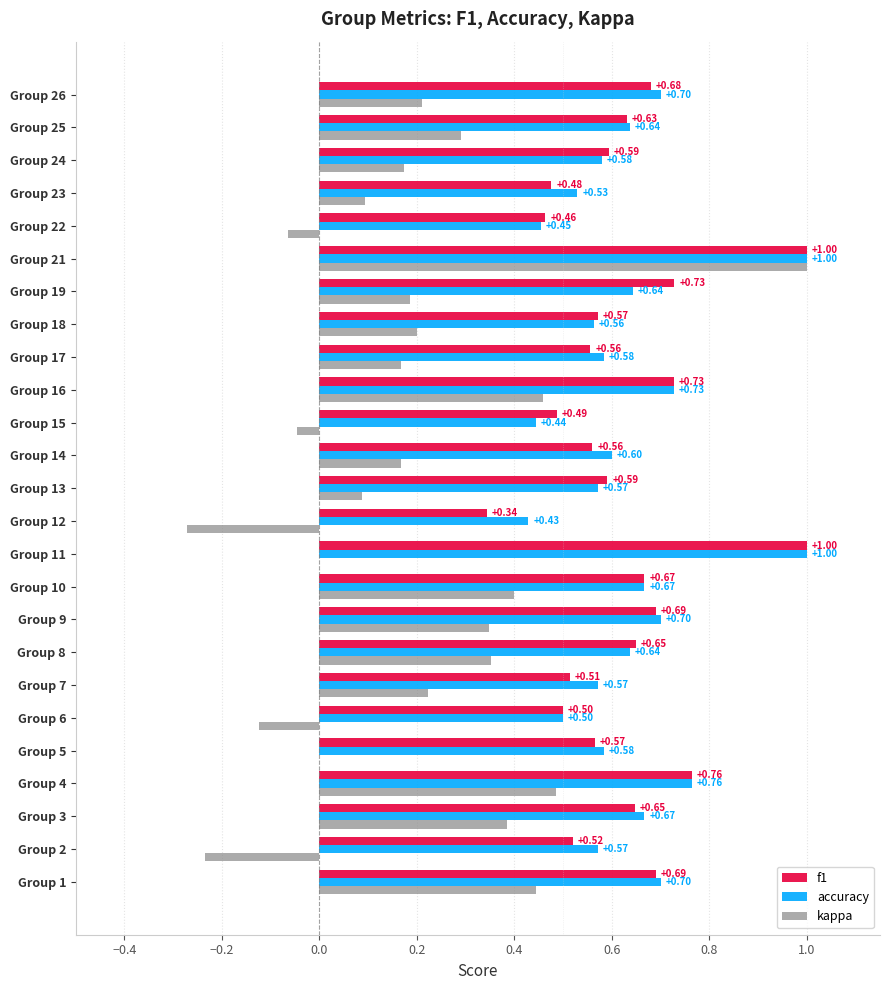

What is the average value of the f1 series?

0.6